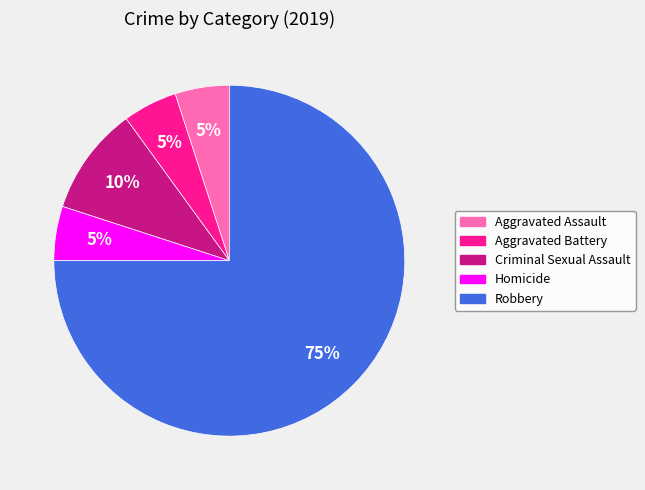

How many segments does this pie chart have?

5